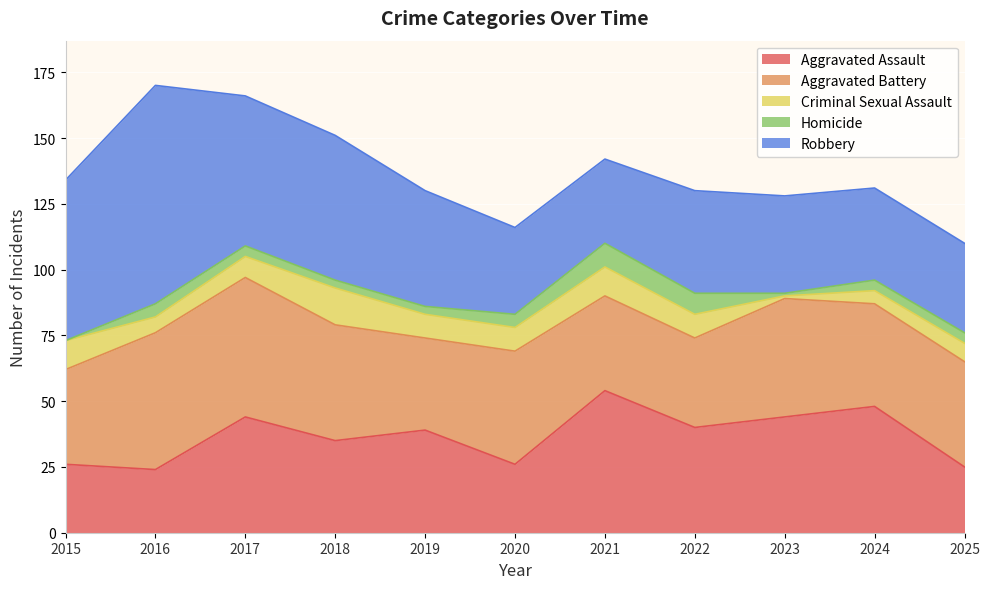

Where is the first local minimum for Aggravated Battery?

2019